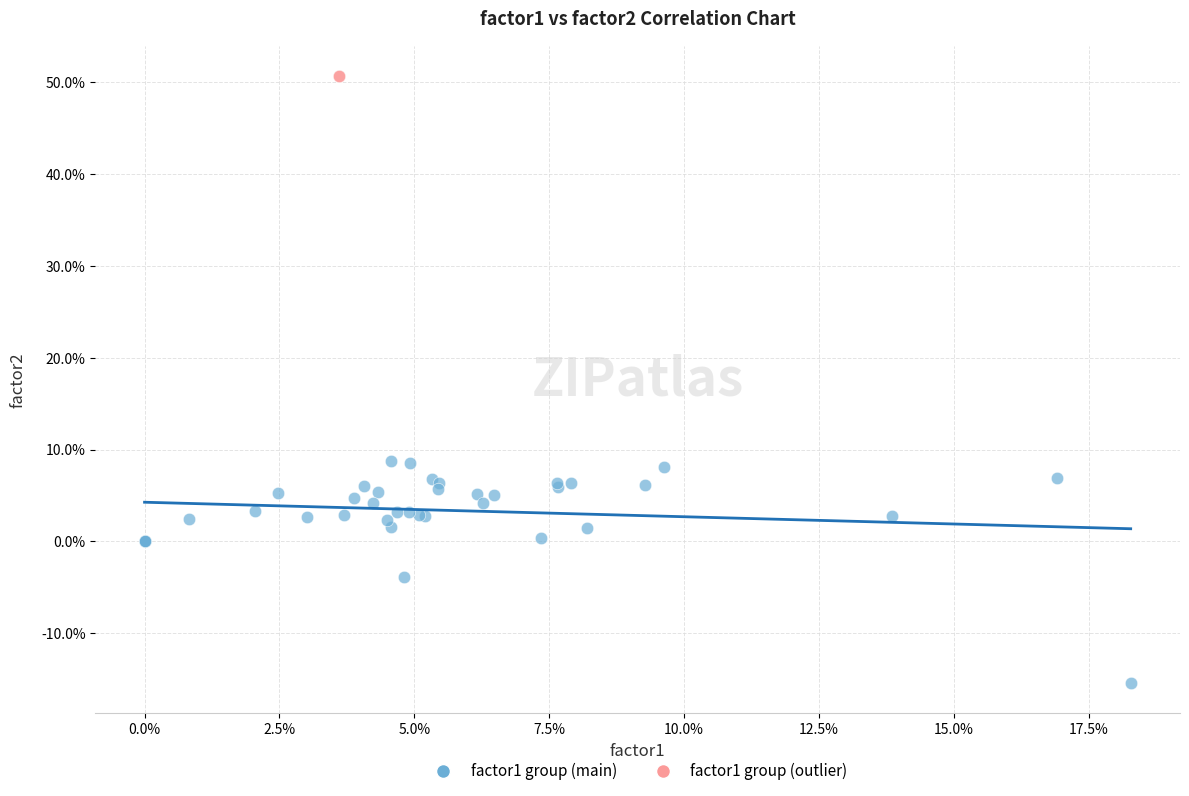

What are all the series names shown in the legend?

factor1 group (main), factor1 group (outlier)